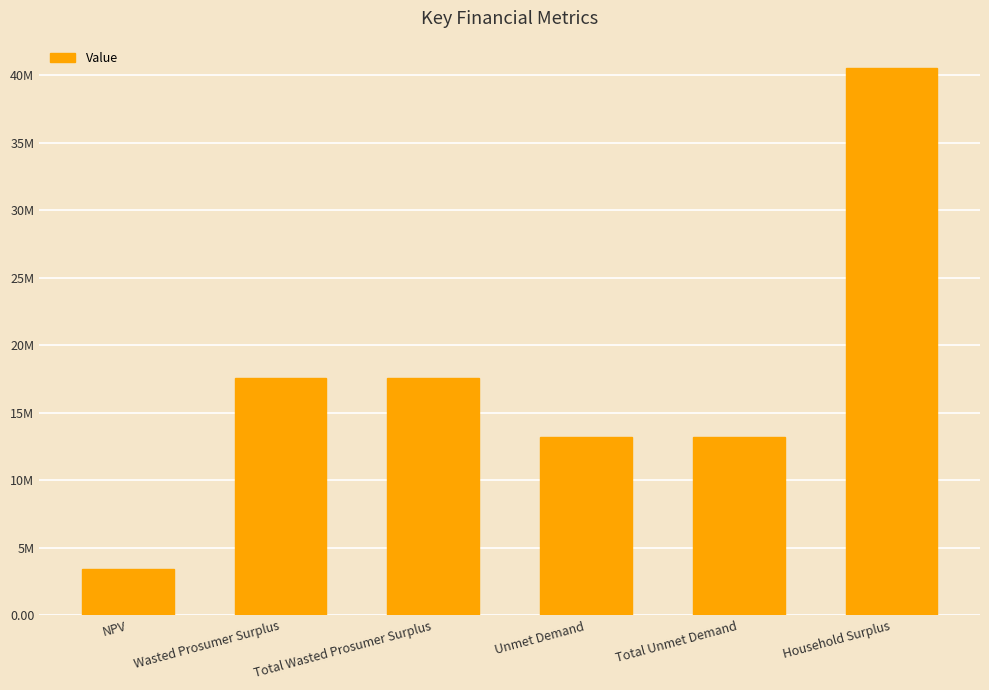

What is the value of the 2nd bar from the left?

17574754.1